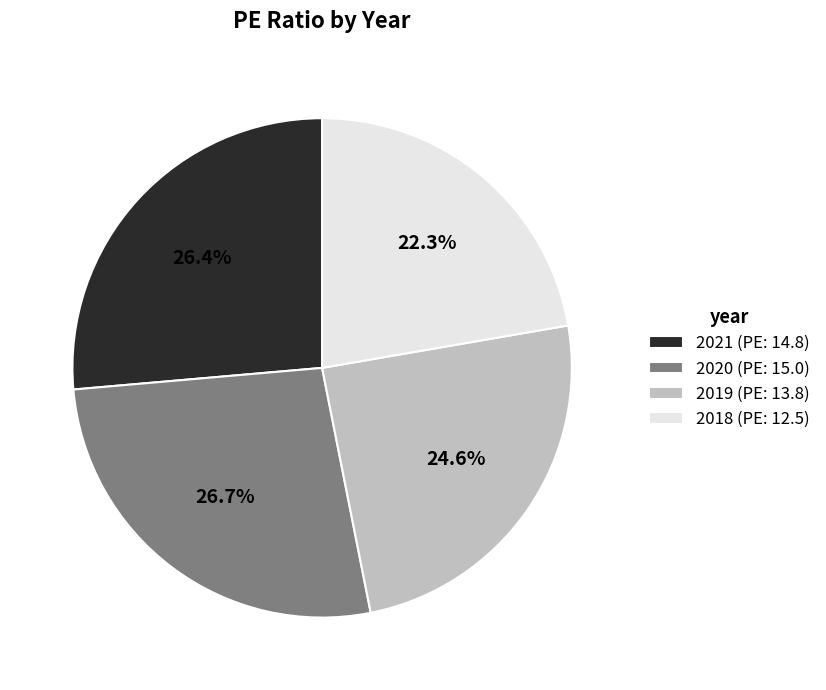

What percentage is the 2020 slice, to the nearest percent?

27%